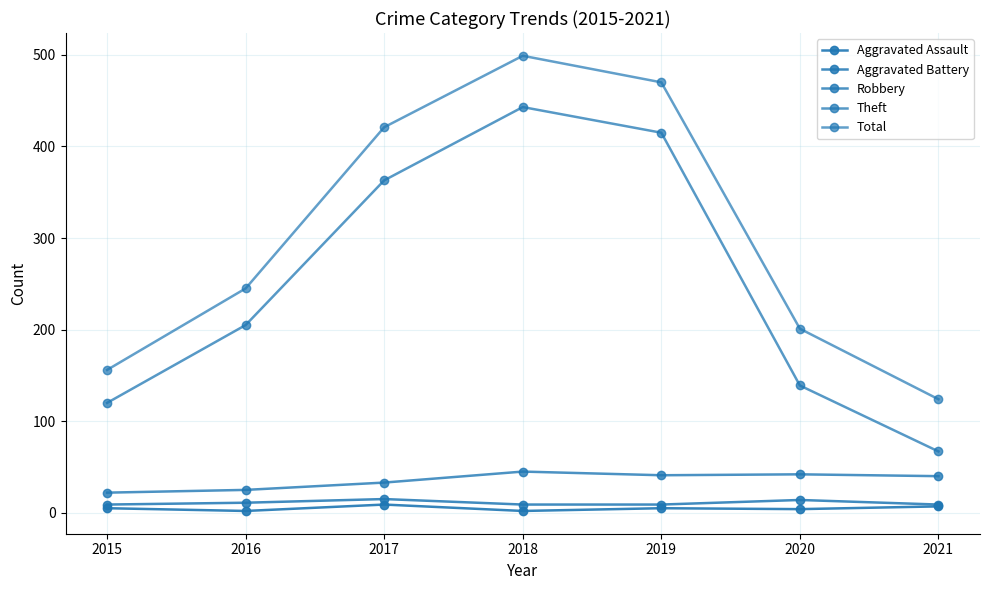

Is it true that Total equals 97 at 2019?

False